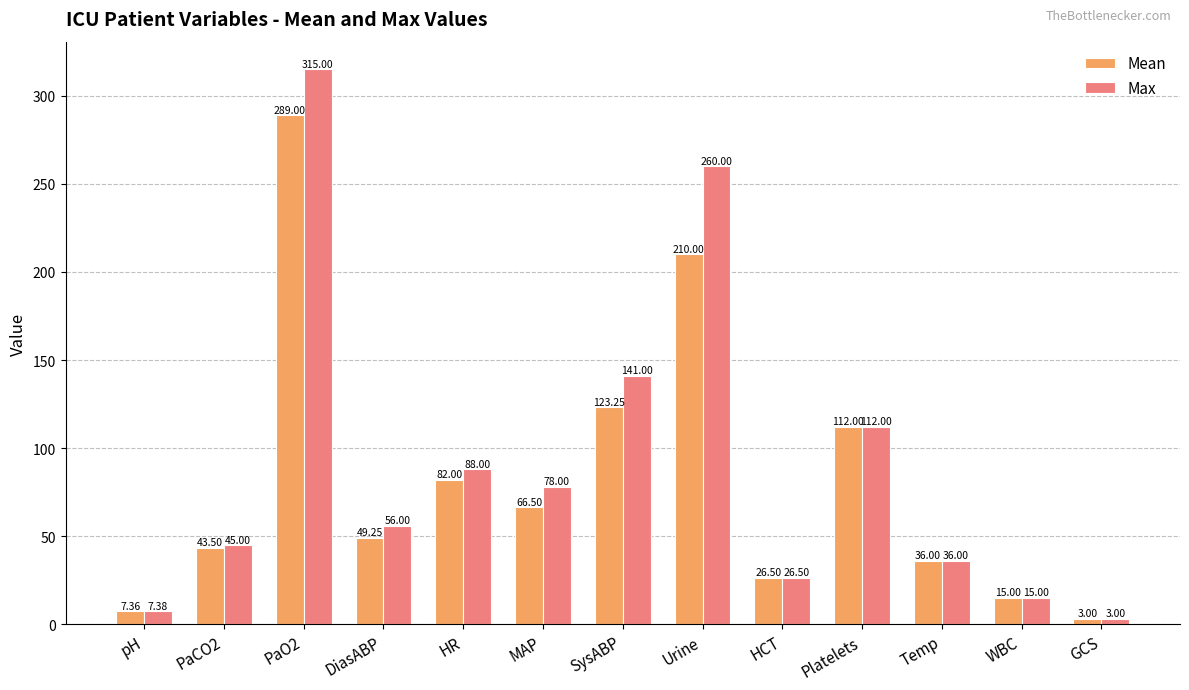

Which series has the largest total across all categories?

Max